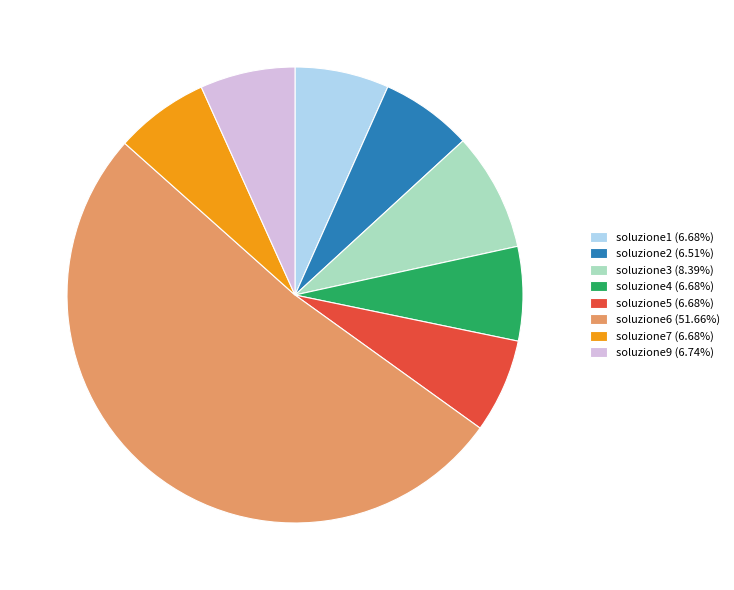

Is soluzione3 (8.39%) the majority of the pie?

No